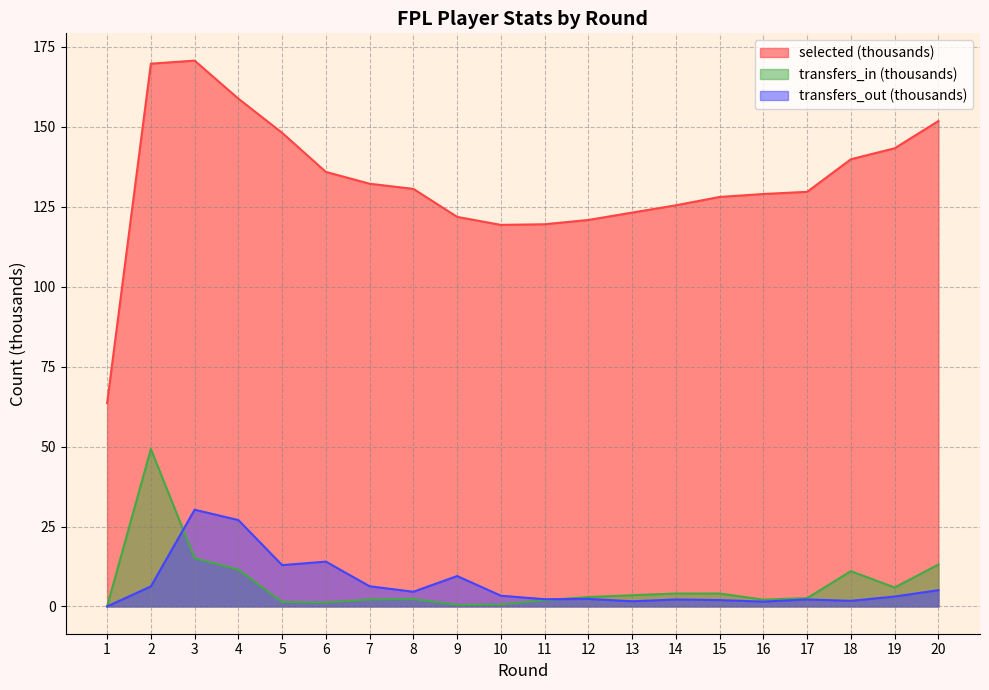

Is the value of transfers_in at 12 greater than the value of transfers_out at 6?

No